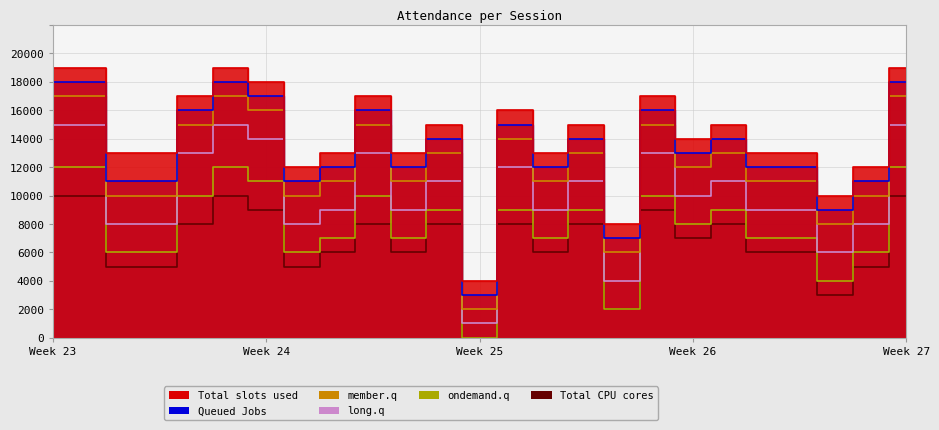

At which category does Total slots used reach its first local valley?

8